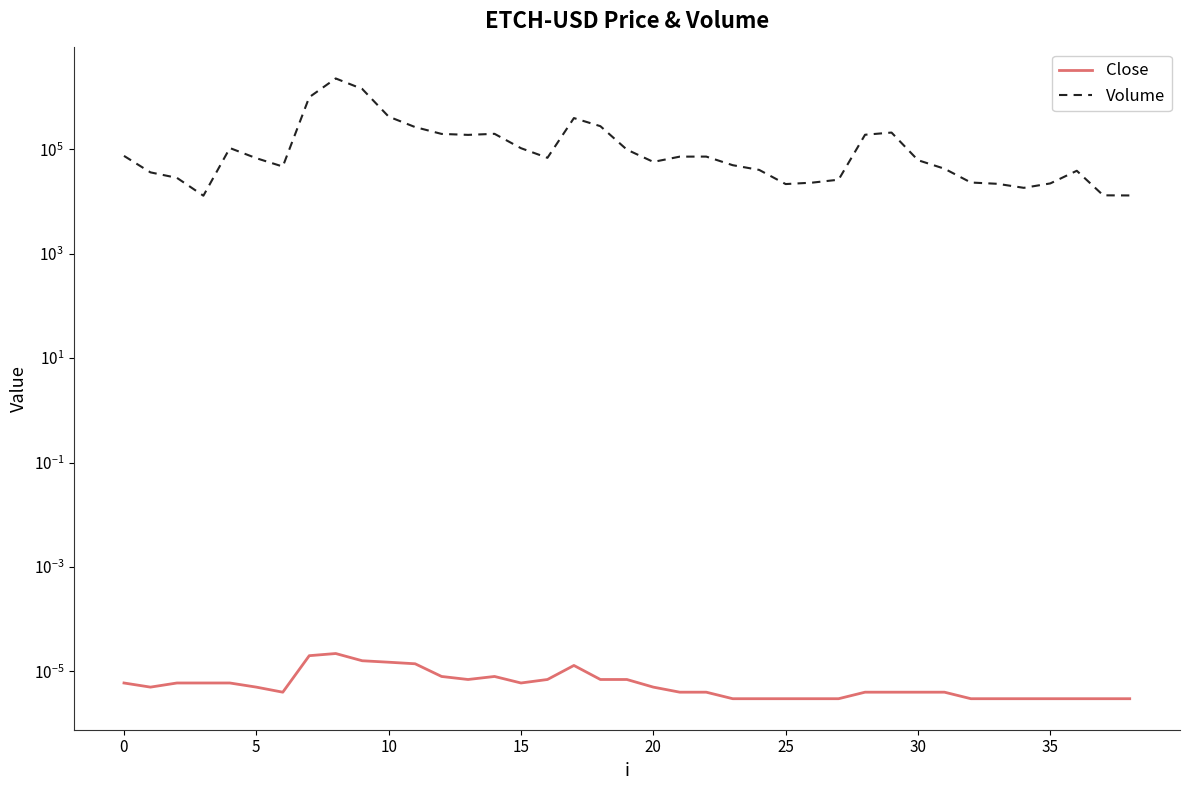

In Close, how many points are lower than both neighbors (excluding endpoints)?

4